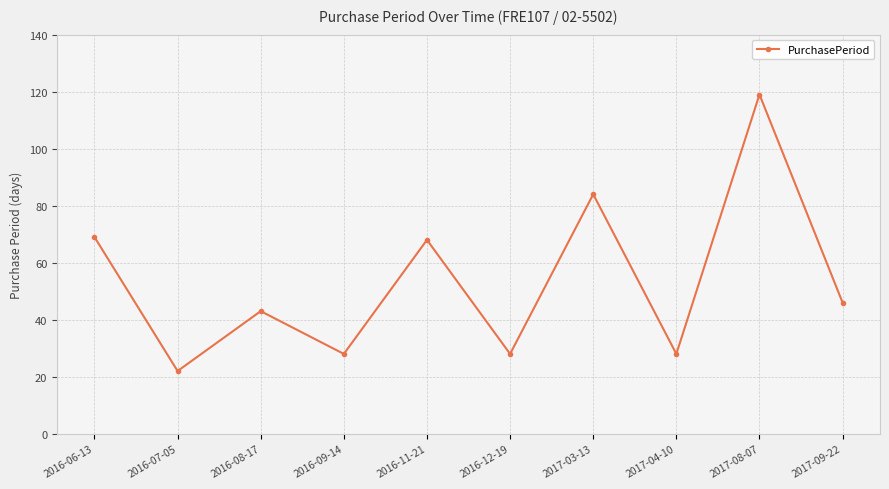

What is the label of the 8th point from the left?

2017-04-10